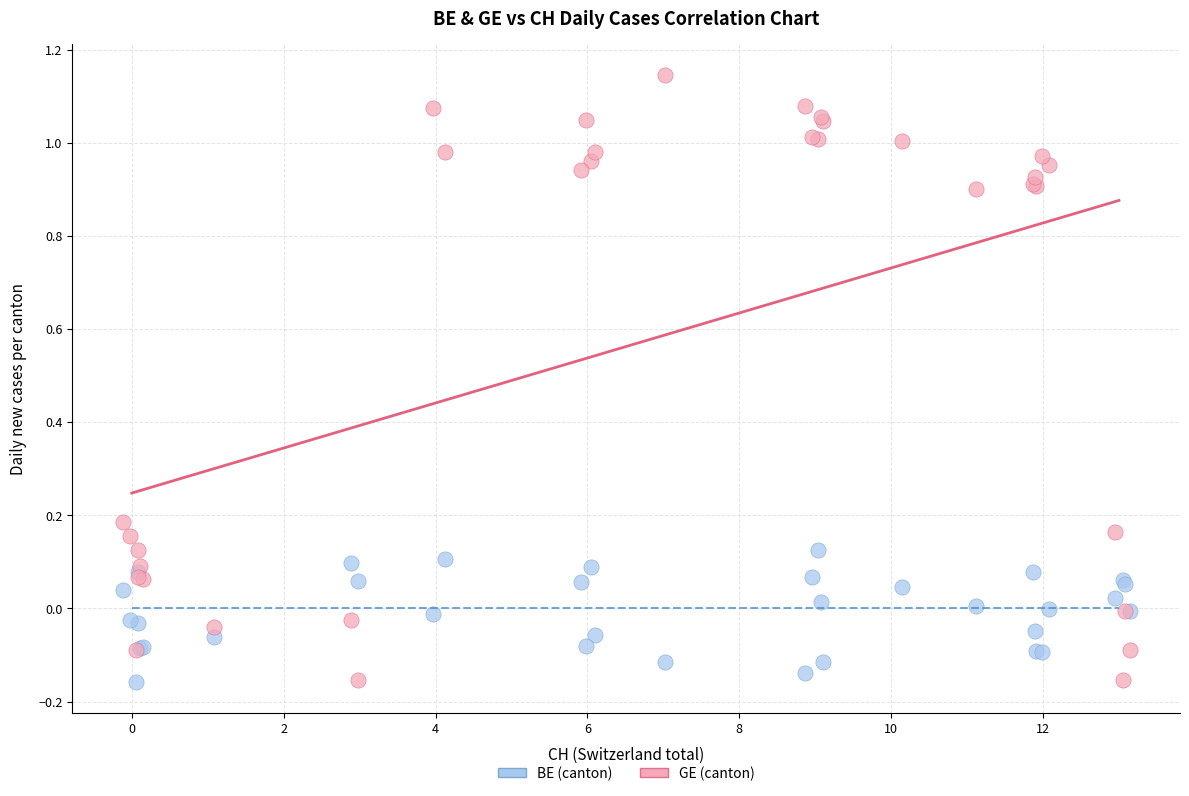

Which series reaches the maximum Y coordinate?

GE (canton)